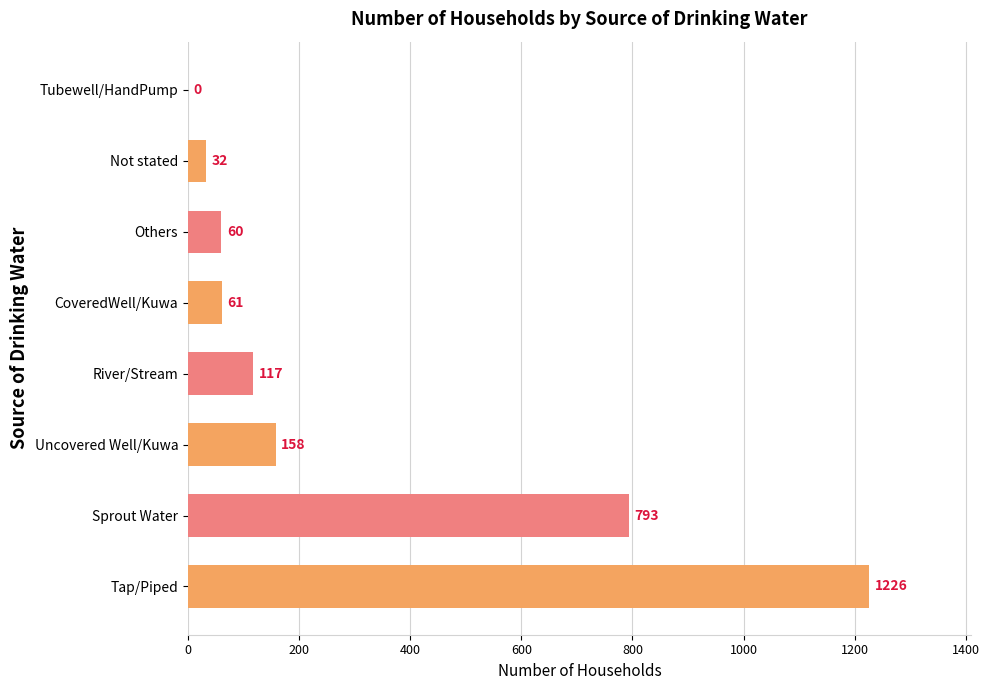

Reading bottom to top, extract all data points from this chart.

Tap/Piped=1226	Sprout Water=793	Uncovered Well/Kuwa=158	River/Stream=117	CoveredWell/Kuwa=61	Others=60	Not stated=32	Tubewell/HandPump=0